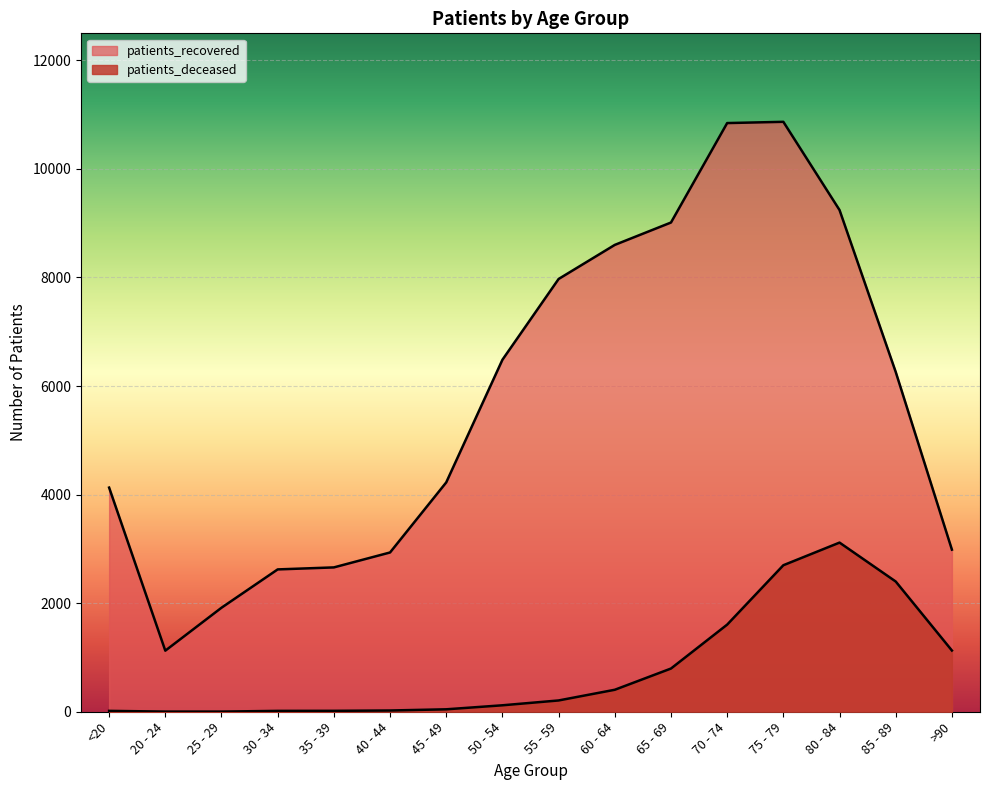

Where is patients_deceased nearest to the value 1559?

70 - 74